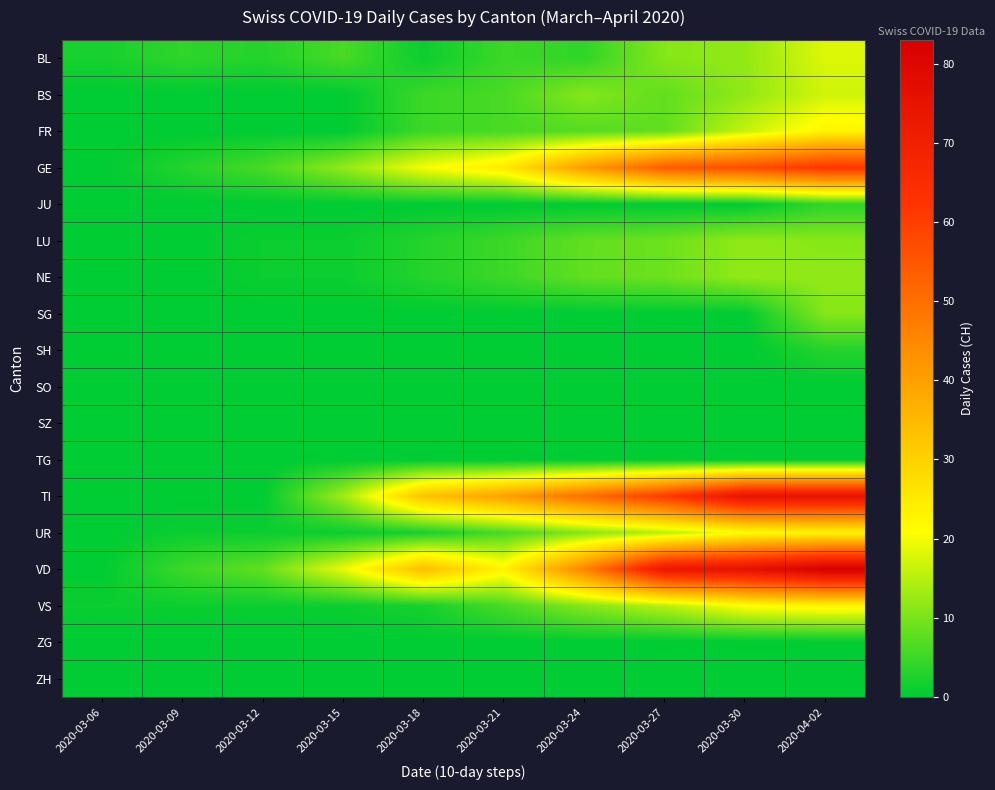

What is the total value across all series at 2020-03-21?

127